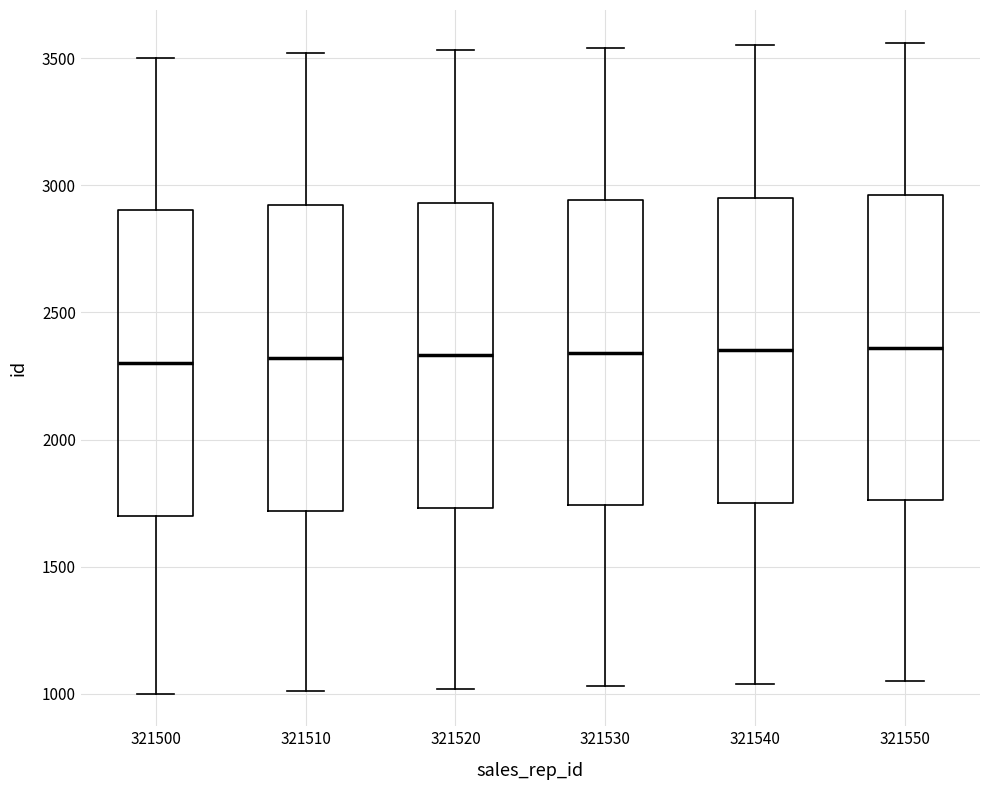

Reading left to right, transcribe this box plot: for each box, give where its median line is, the range the box spans, and where its two whiskers end, as read against the y-axis. The values are not printed on the chart, so give them approximately, as read against the axis.

321500: median 2300, box 1700 to 2900, whiskers 1000 to 3500
321510: median 2300, box 1700 to 2900, whiskers 1000 to 3500
321520: median 2350, box 1750 to 2950, whiskers 1000 to 3550
321530: median 2350, box 1750 to 2950, whiskers 1050 to 3550
321540: median 2350, box 1750 to 2950, whiskers 1050 to 3550
321550: median 2350, box 1750 to 2950, whiskers 1050 to 3550